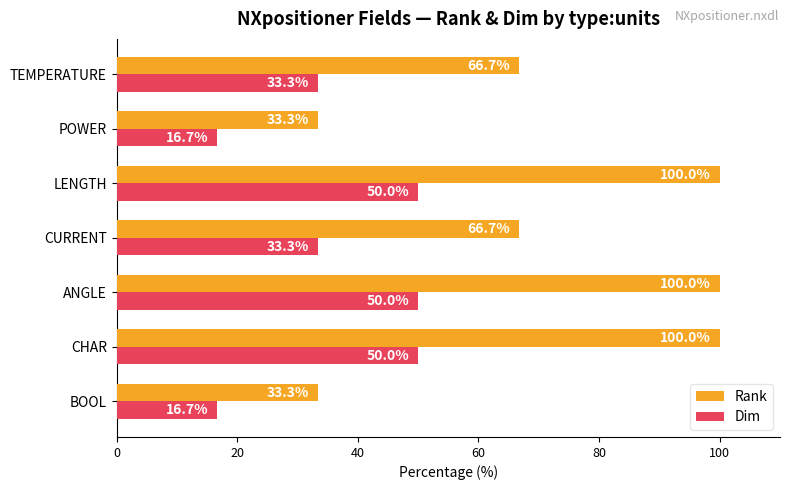

At how many categories does at least one series exceed 86?

3